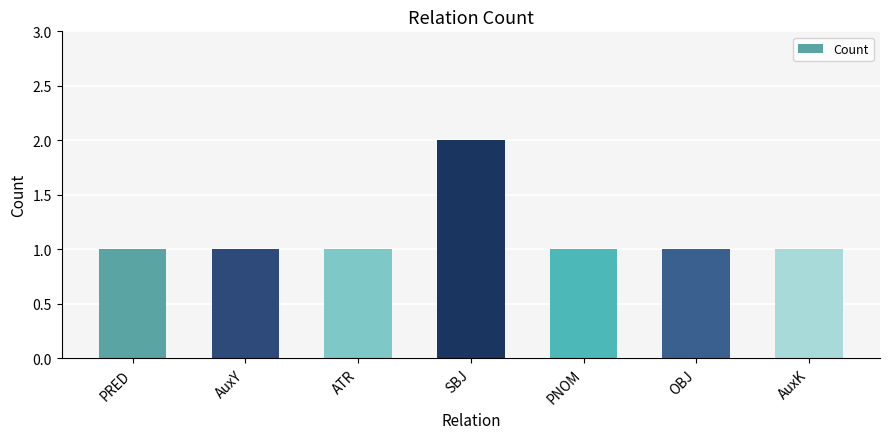

Which category has the highest value across all series?

SBJ